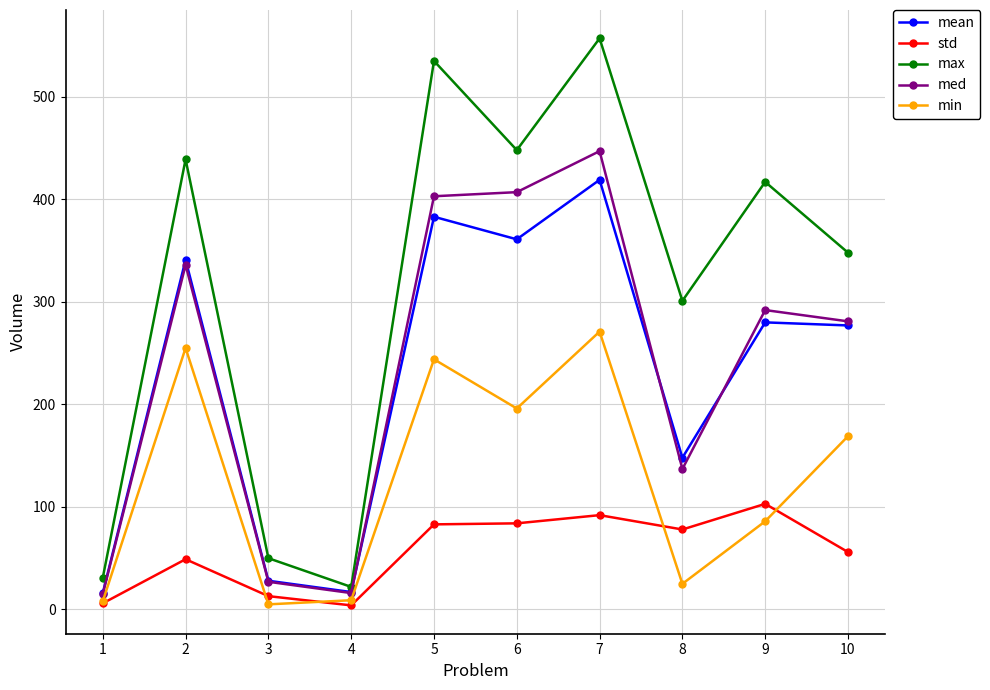

True or false: std and max intersect in this chart.

False